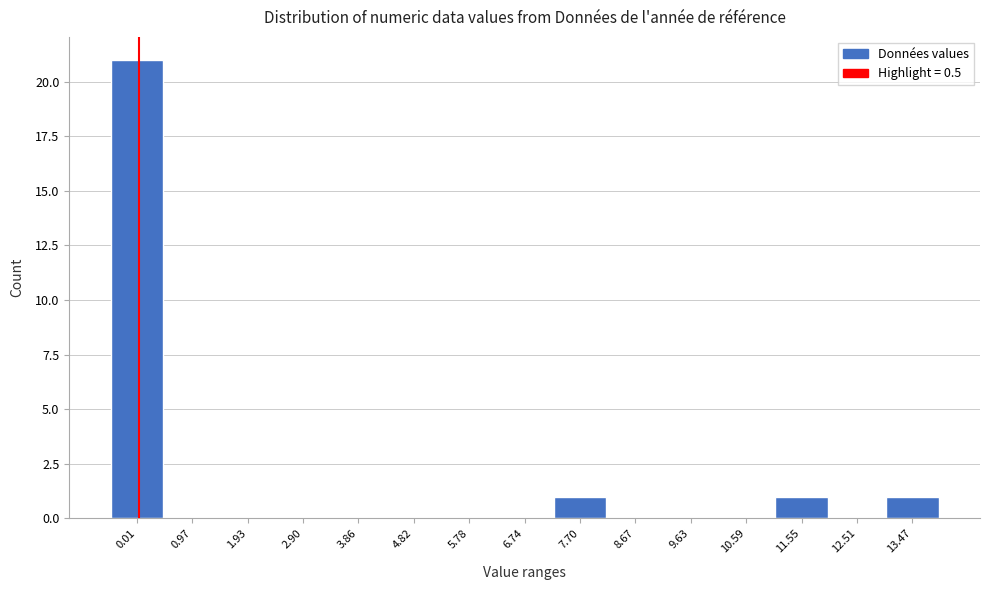

Reading right to left, what are all the values shown in this chart?

13.47=1	12.51=0	11.55=1	10.59=0	9.63=0	8.67=0	7.70=1	6.74=0	5.78=0	4.82=0	3.86=0	2.90=0	1.93=0	0.97=0	0.01=21